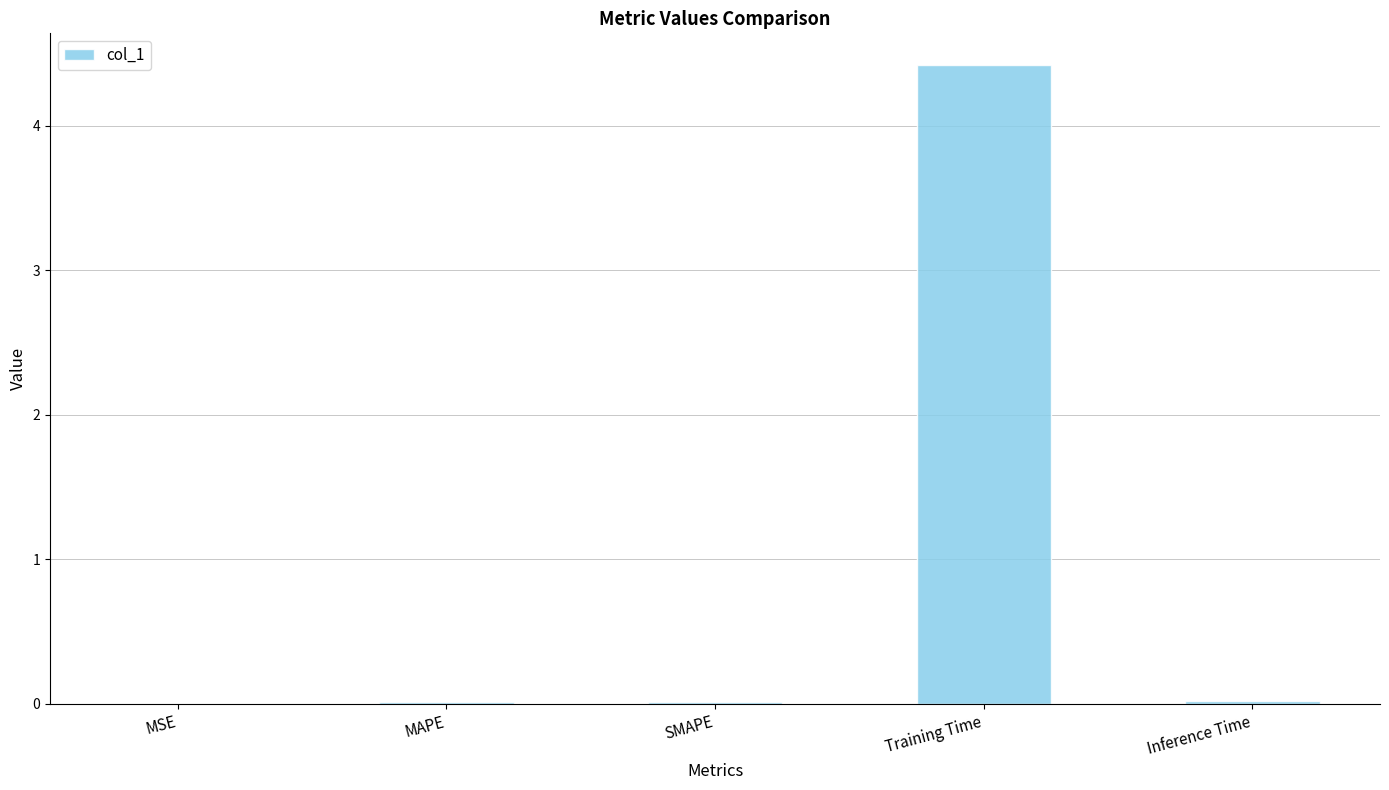

How many categories are shown in the chart?

5